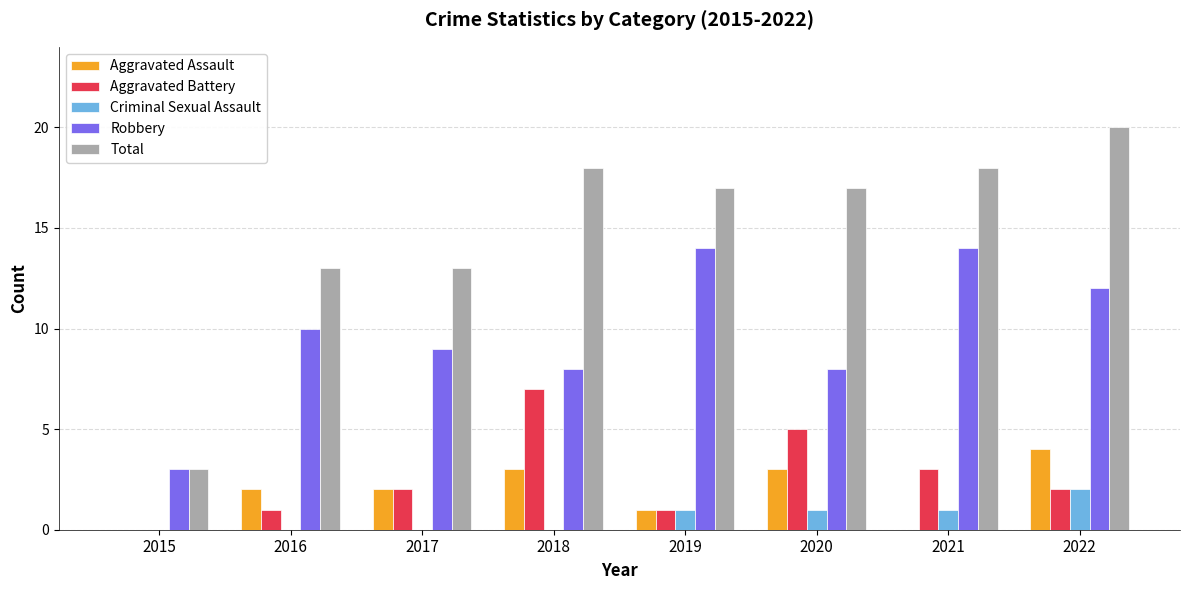

Read the Aggravated Assault value at 2017.

2